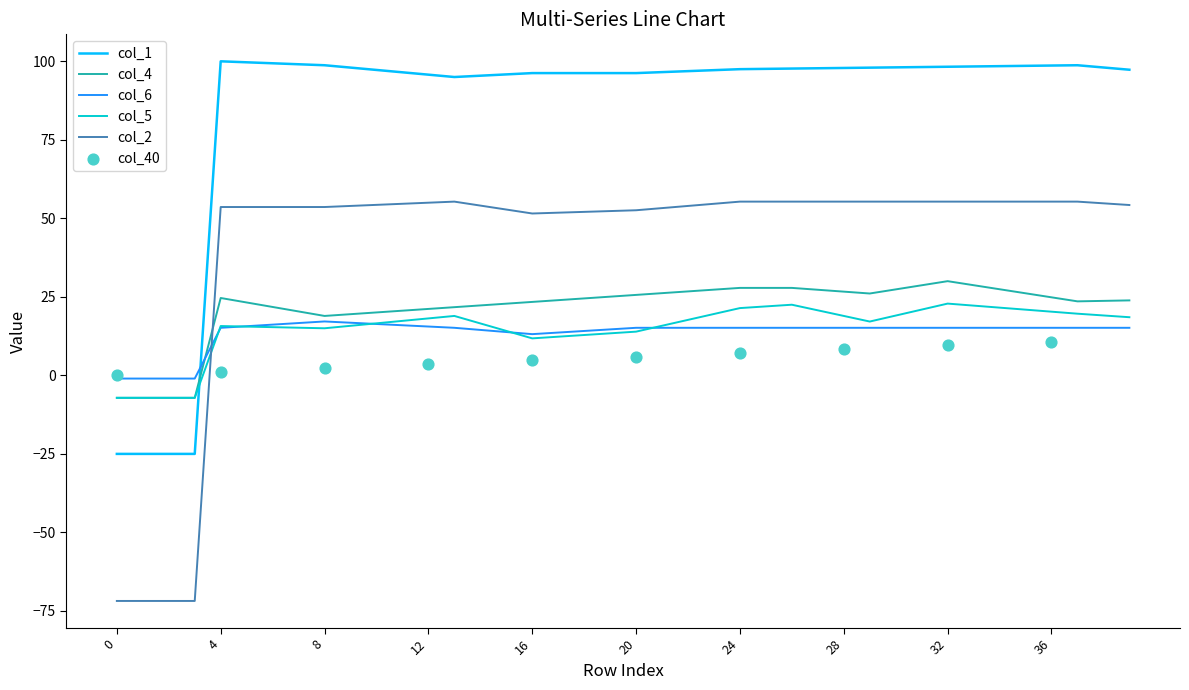

True or false: col_1 and col_2 cross at least once.

False